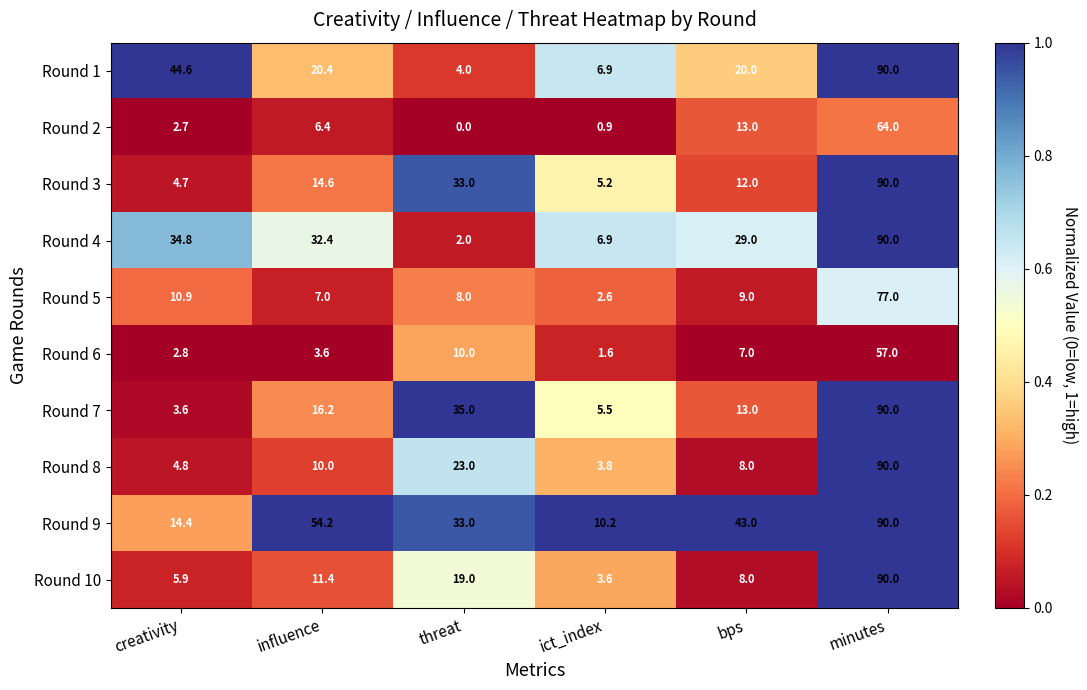

How many distinct data groups are displayed?

10